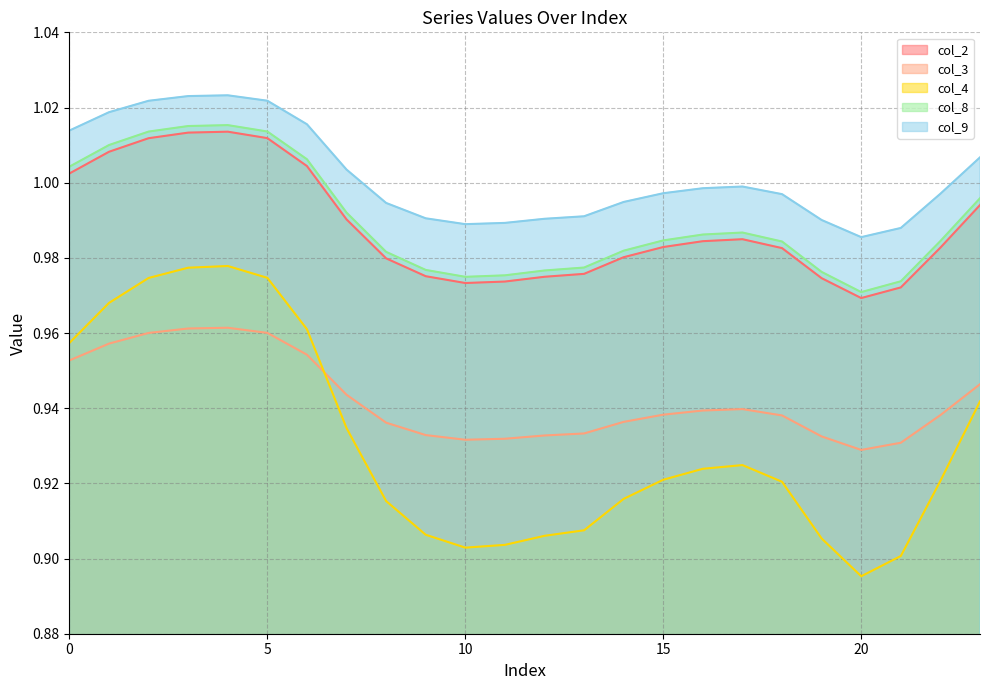

Which series has the widest spread of values?

col_4